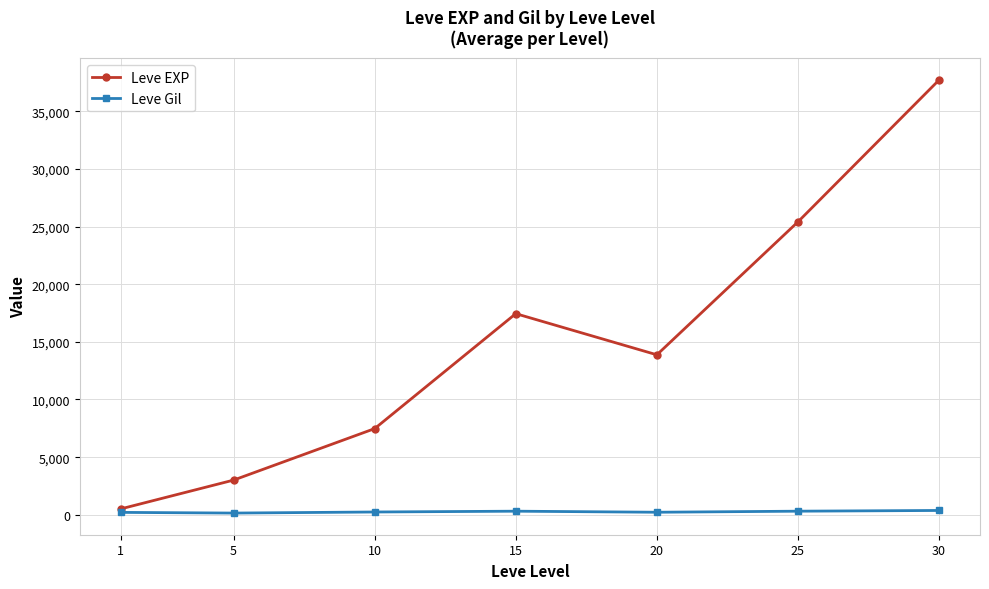

What is the value of the Leve EXP point at the 1st from the left?

510.2